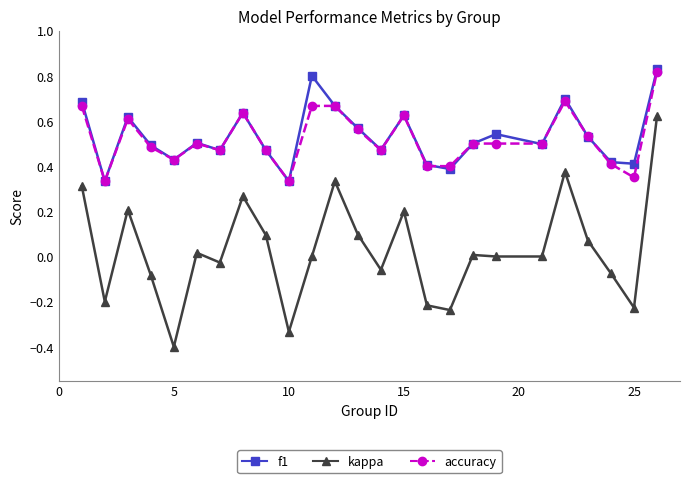

True or false: accuracy and kappa cross at least once.

False